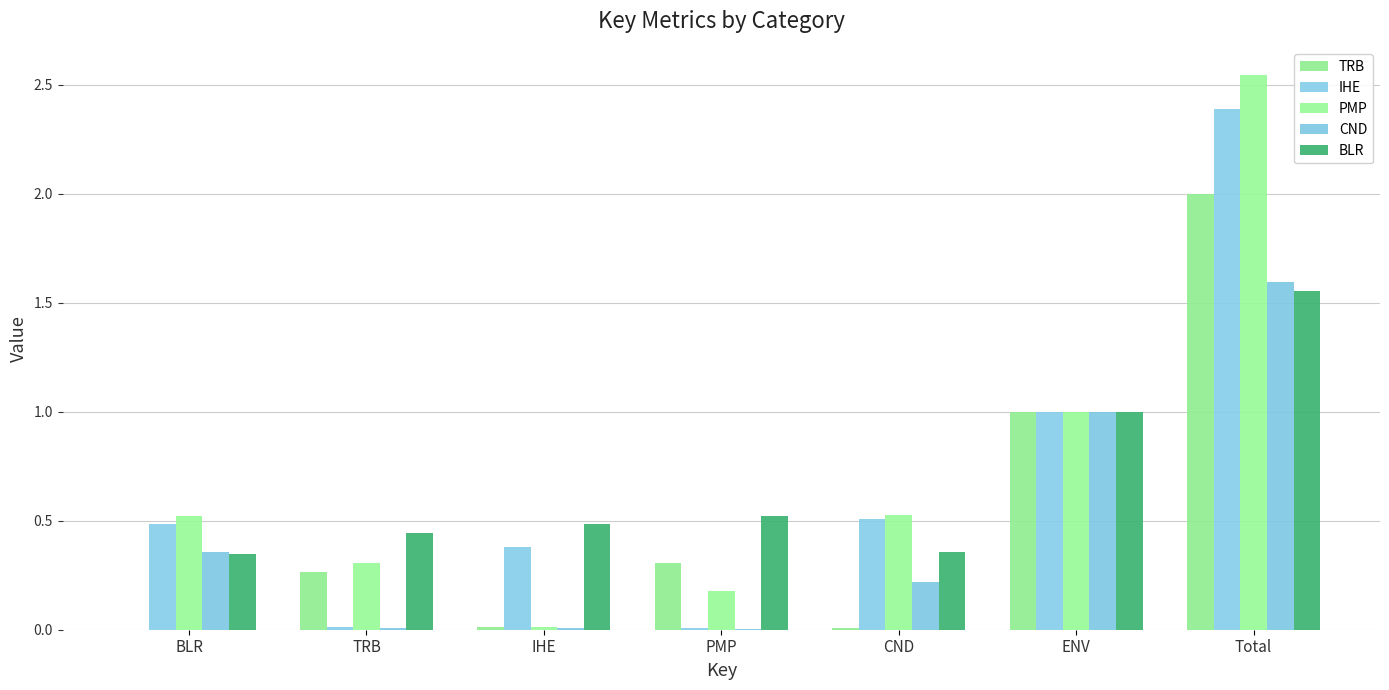

True or false: PMP has a value of 0.5 at BLR.

True